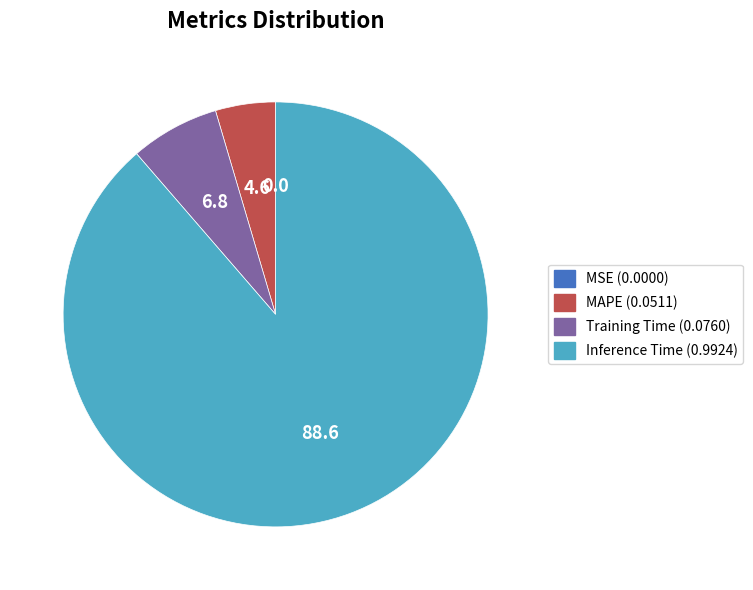

Is there any slice that represents more than half of the pie?

Yes